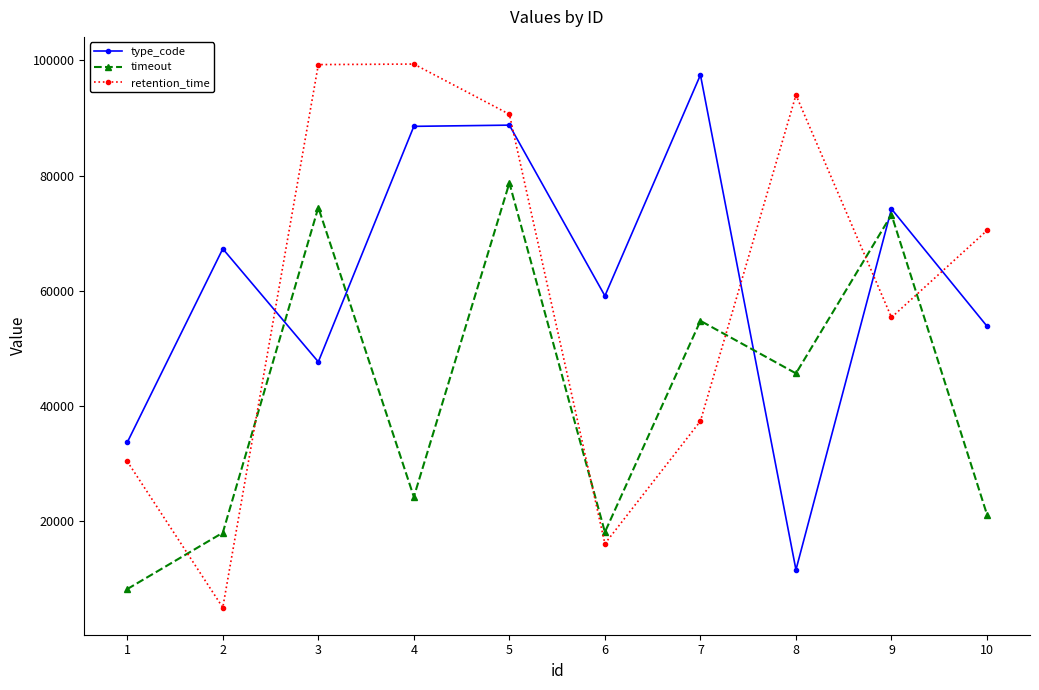

The type_code series shows 31459 at 7. True or false?

False